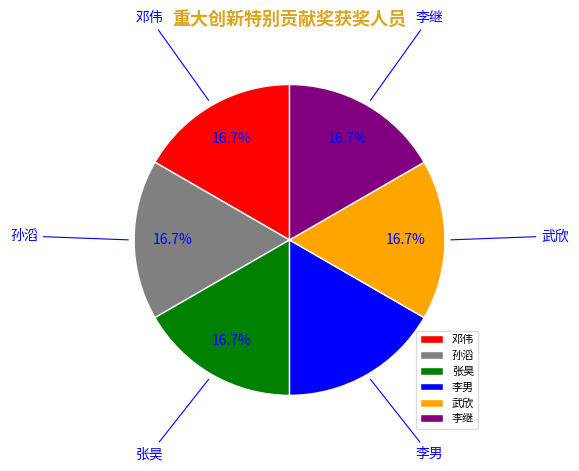

What portion of the pie excludes 孙滔?

83.3%